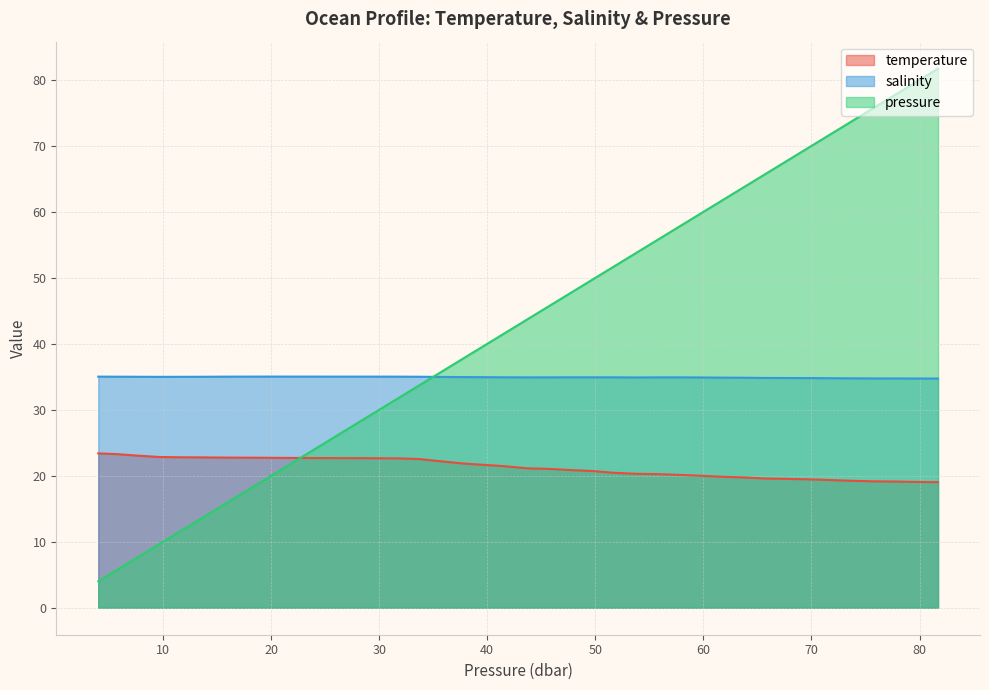

Which series has the largest range (max minus min)?

pressure